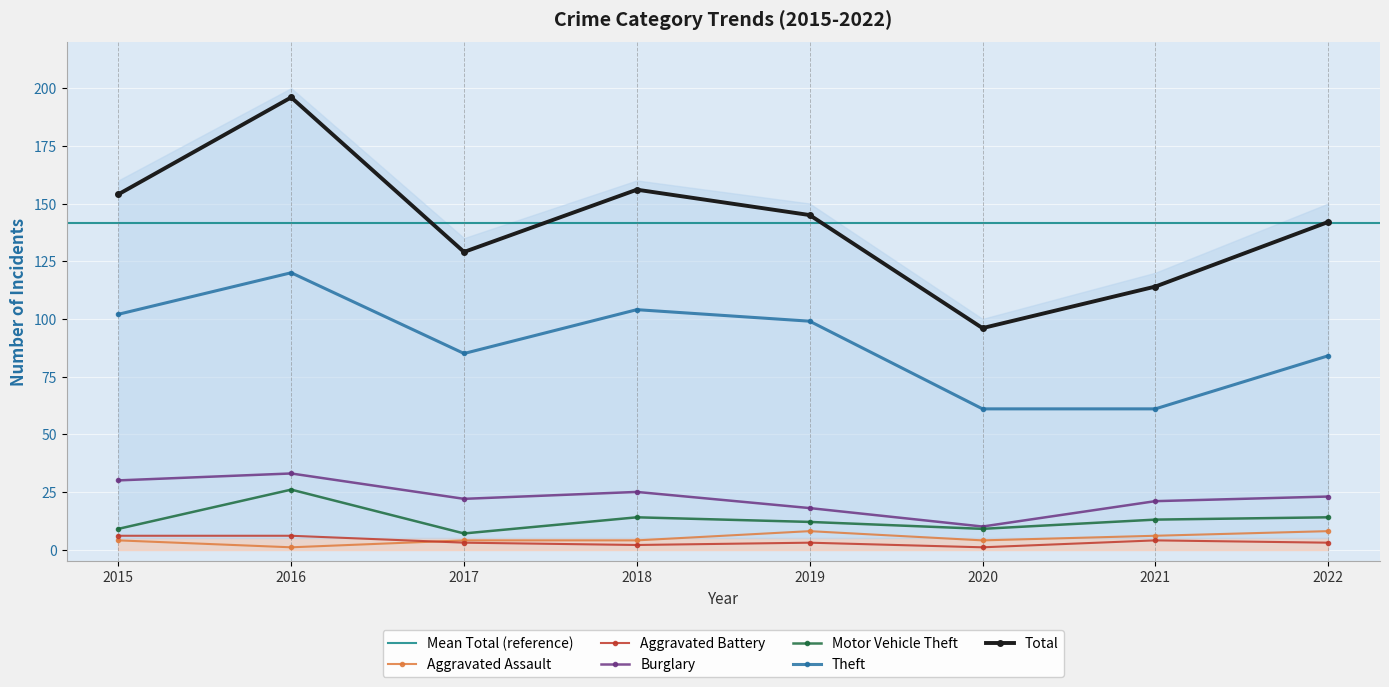

At which category does the chart reach its minimum across all series?

2016